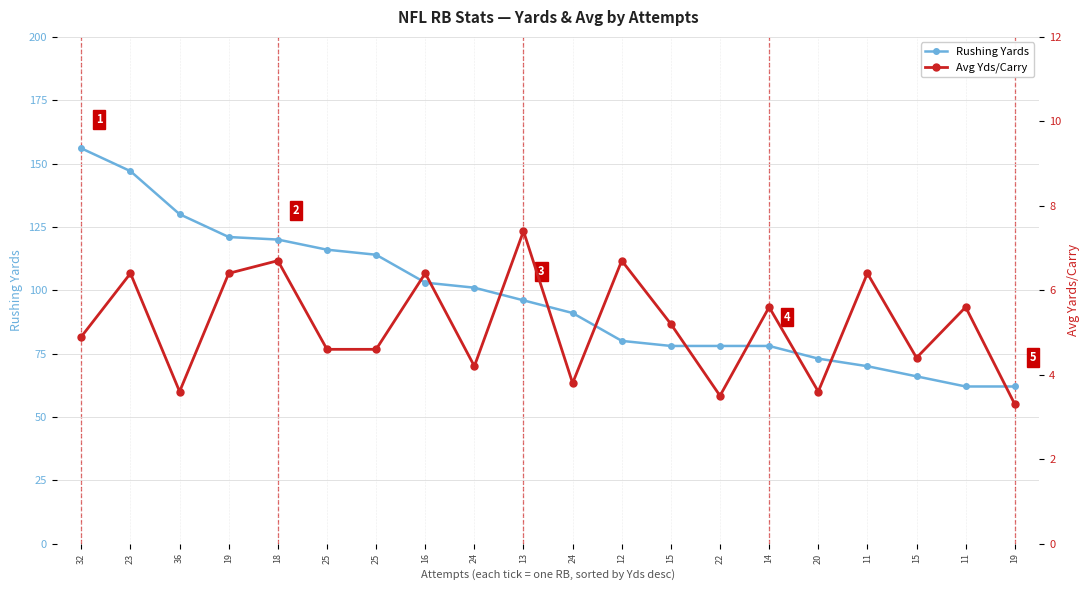

Rank the series at 15 from highest to lowest value.

Rushing Yards, Avg Yds/Carry